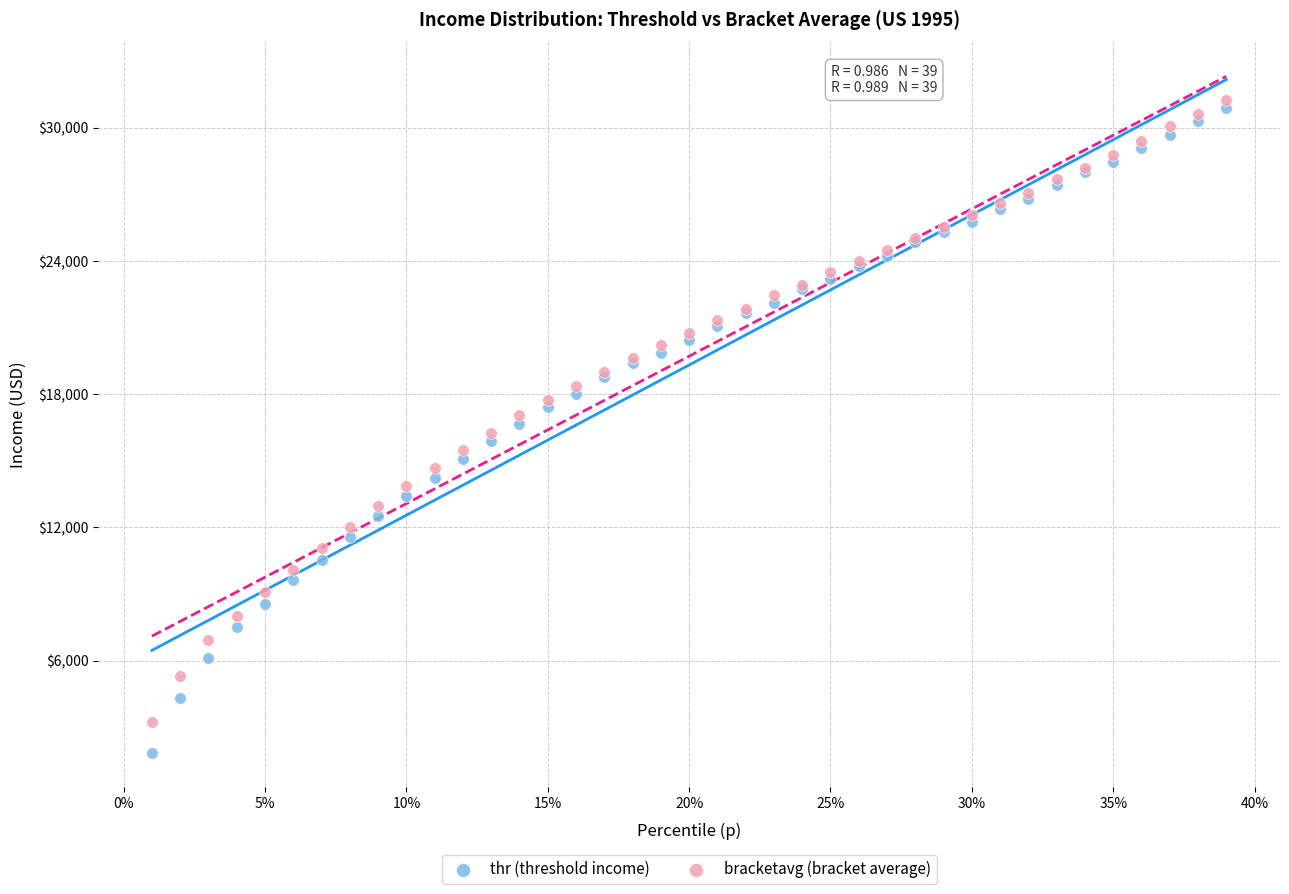

What are all the series names shown in the legend?

thr (threshold income), bracketavg (bracket average)